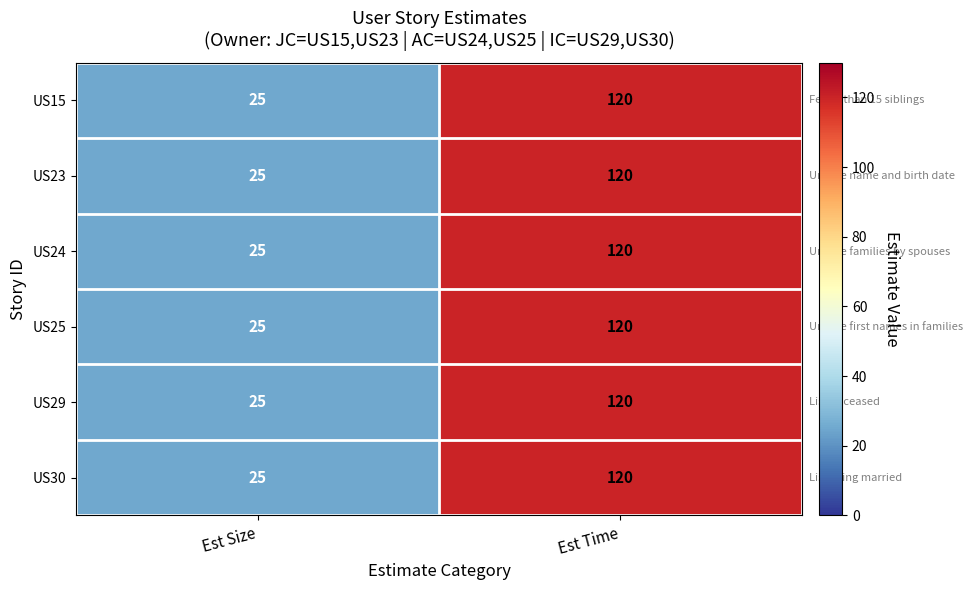

Which category has the highest value across all series?

Est Time